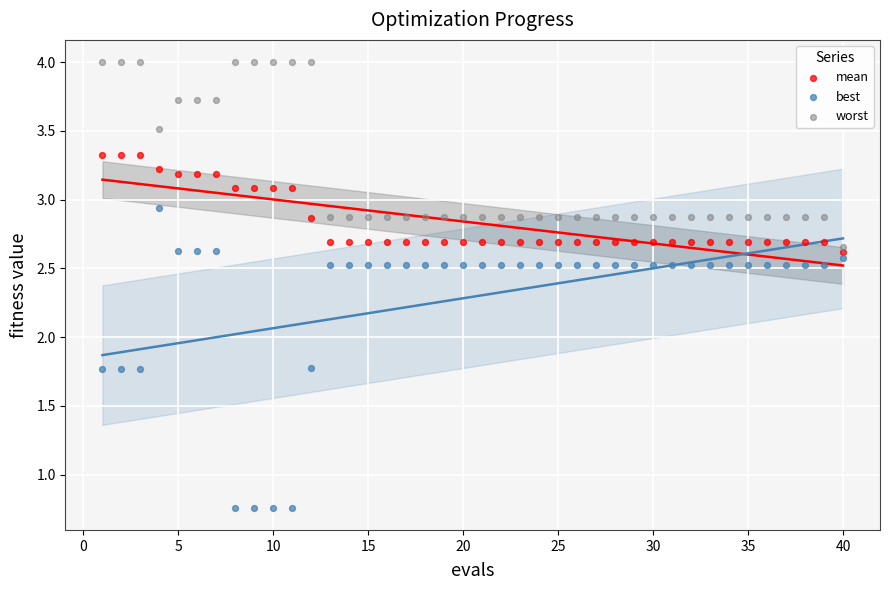

What are all the series names shown in the legend?

mean, best, worst